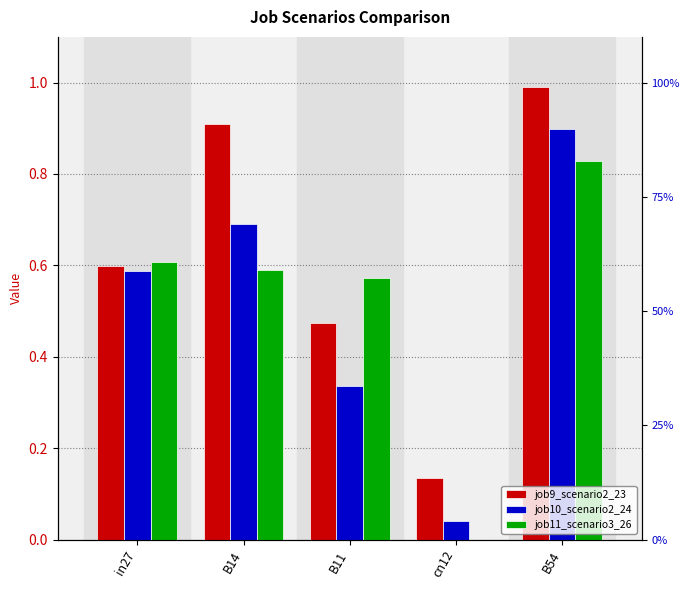

What is the difference between the maximum and second lowest values in the job11_scenario3_26 series?

0.3